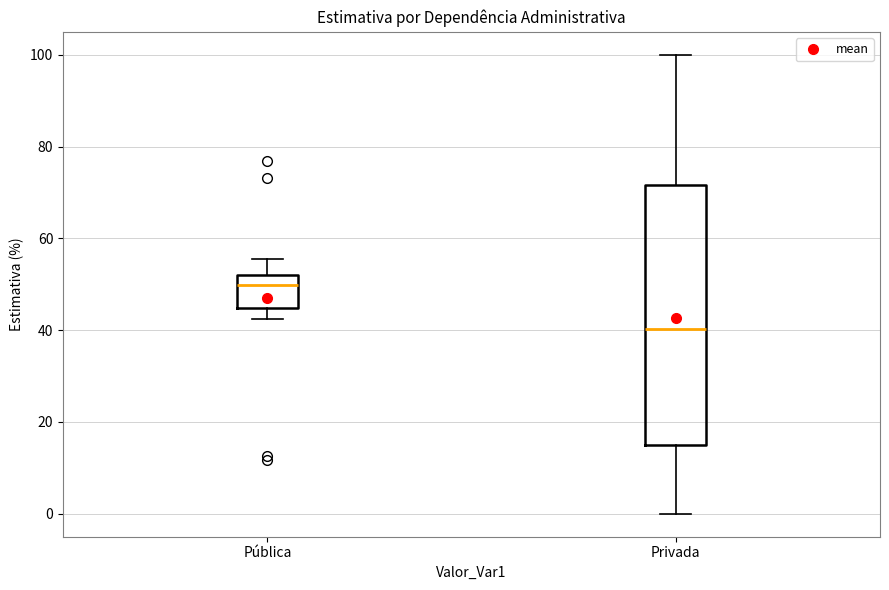

Where does the upper whisker of the box for Privada end on the y-axis? The values are not printed on the chart, so give them approximately, as read against the axis.

100